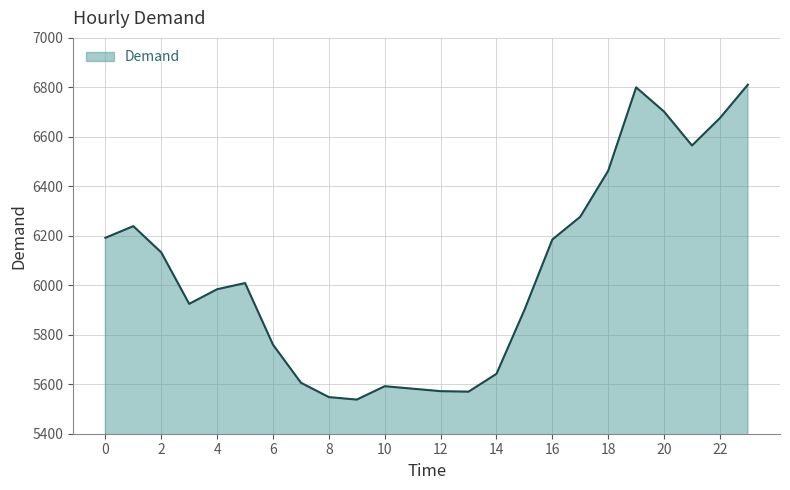

What is the minimum value shown in the chart?

5538